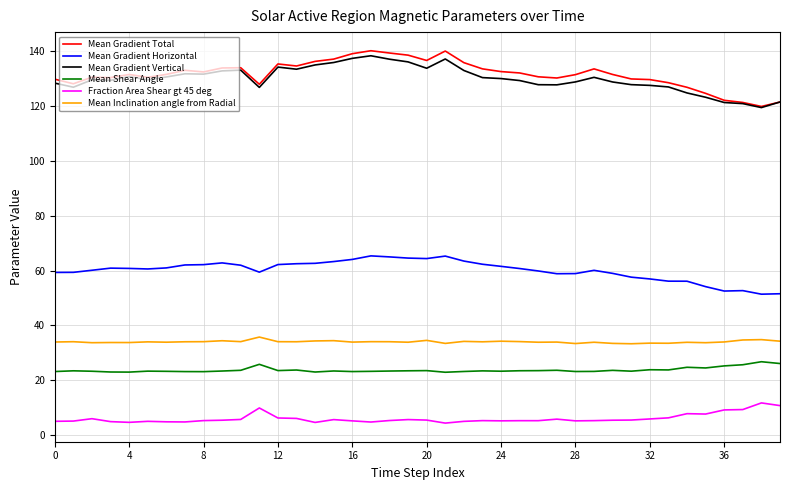

True or false: Mean Inclination angle from Radial and Mean Gradient Total intersect in this chart.

False